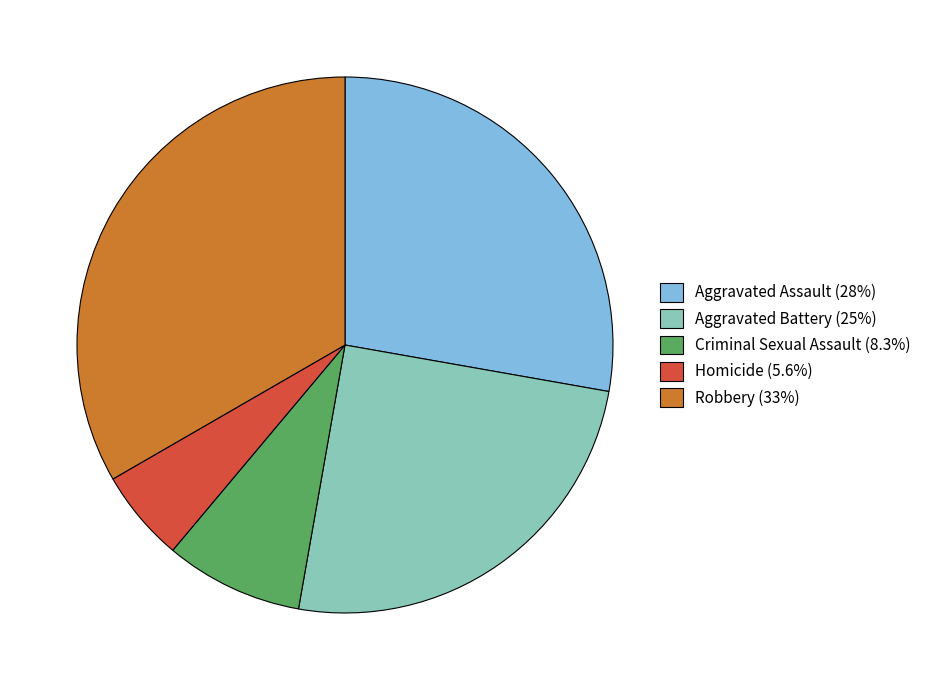

Is it true that Aggravated Battery is 25% of the pie?

True